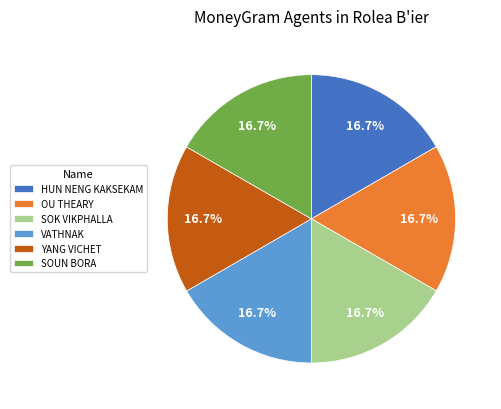

To the nearest percent, what percentage of the pie is HUN NENG KAKSEKAM?

17%